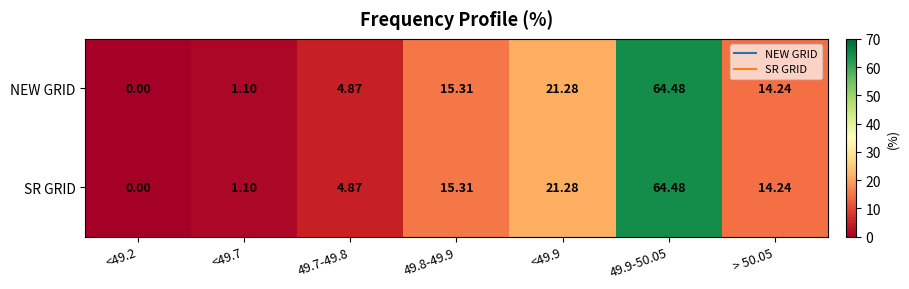

Is the value of NEW GRID at <49.9 greater than the value of SR GRID at <49.7?

Yes